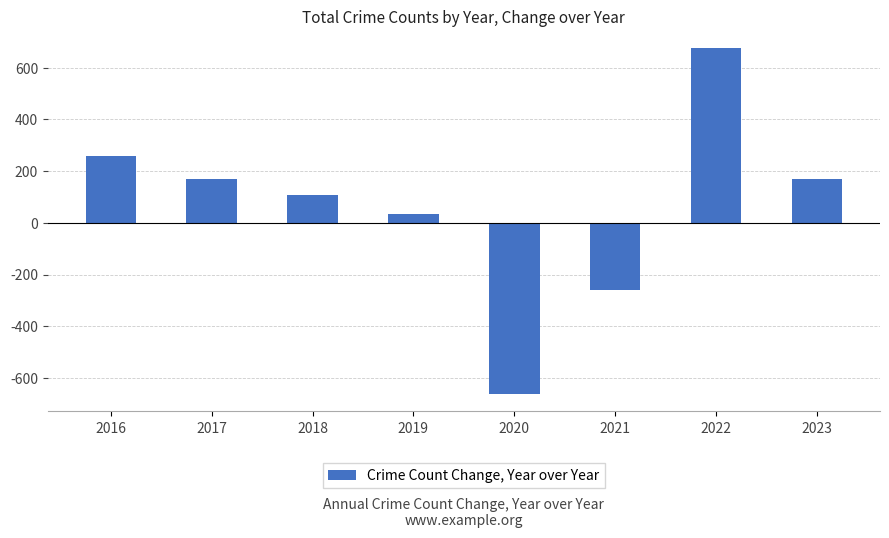

Which has a higher value, 2018 or 2019?

2018